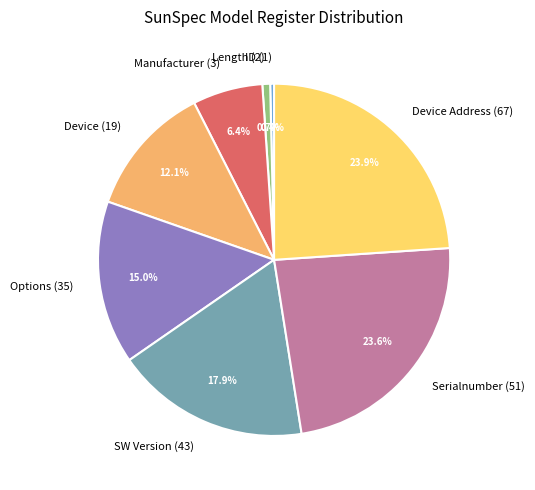

The Manufacturer (3) slice represents 1% of the pie. True or false?

False